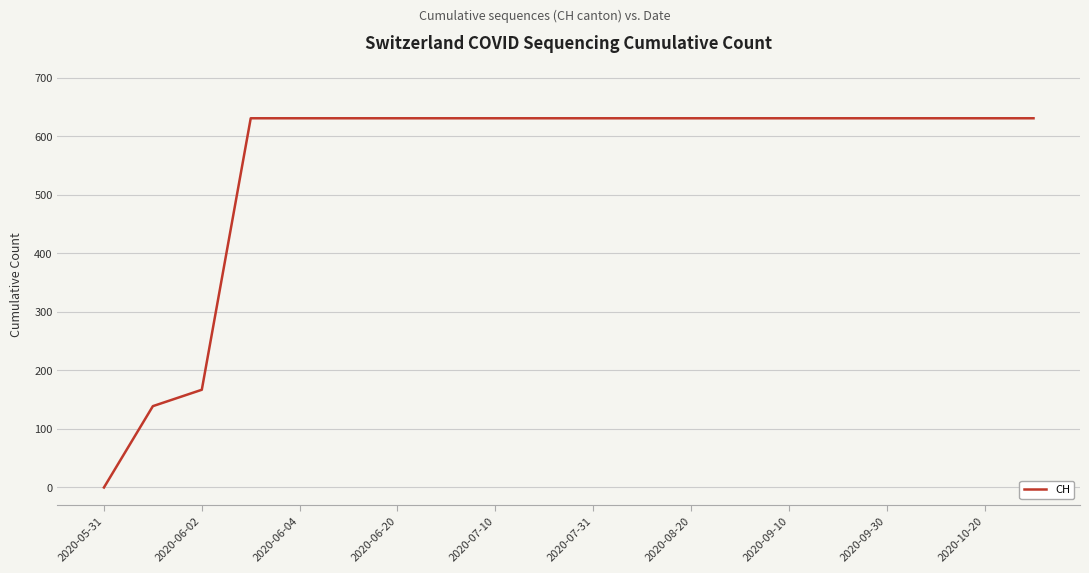

What is the difference between the maximum and minimum values?

631